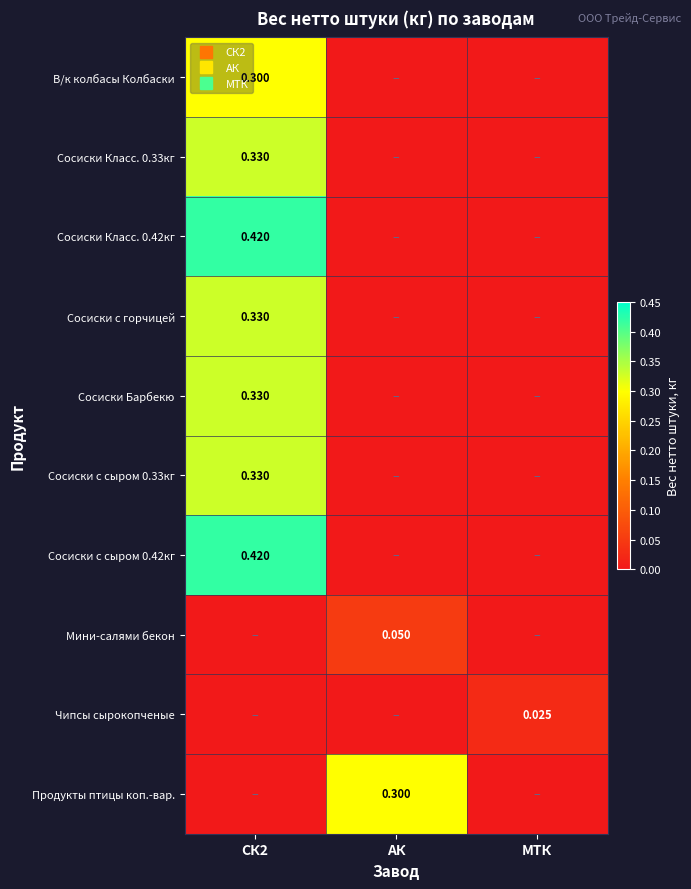

The value of Сосиски Класс. 0.33кг at АК is -0.2. True or false?

False